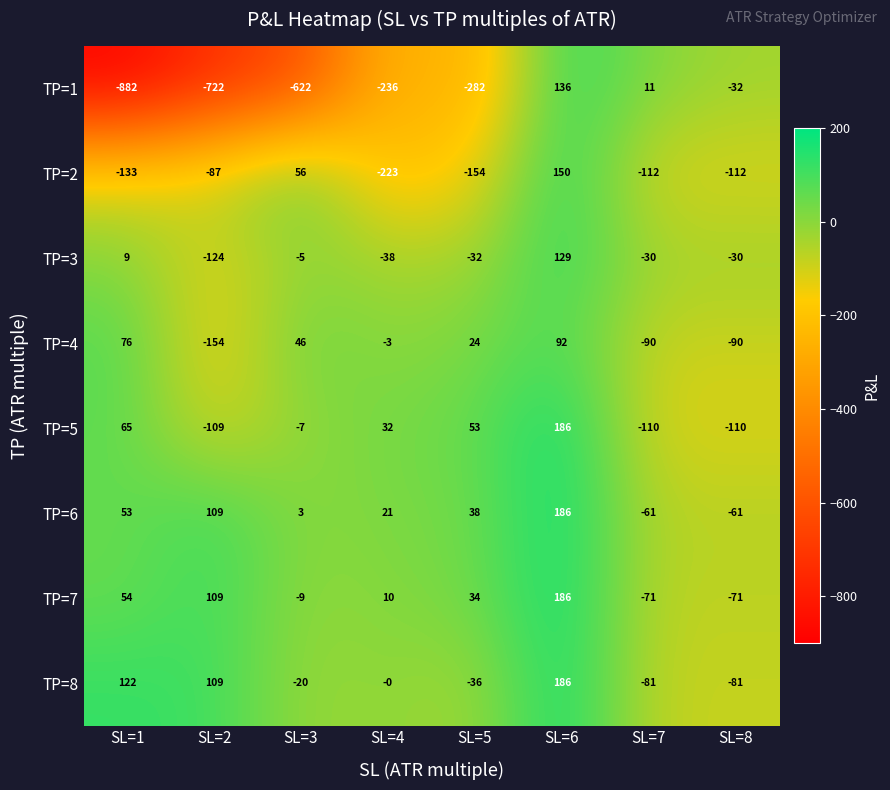

How many data points in TP=3 are less than -30?

3